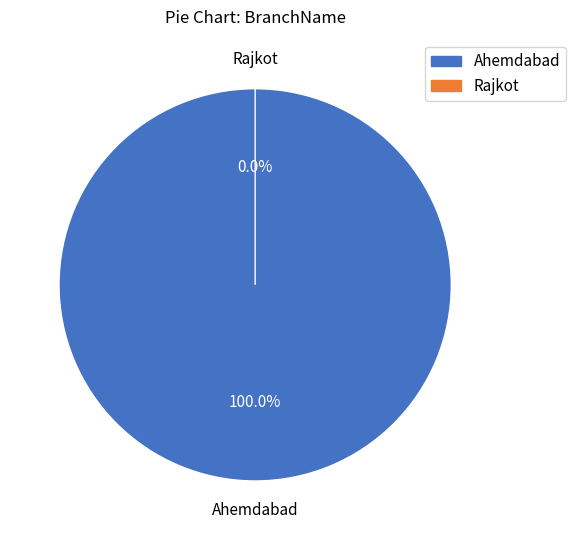

To the nearest percent, what is the average slice percentage?

50%